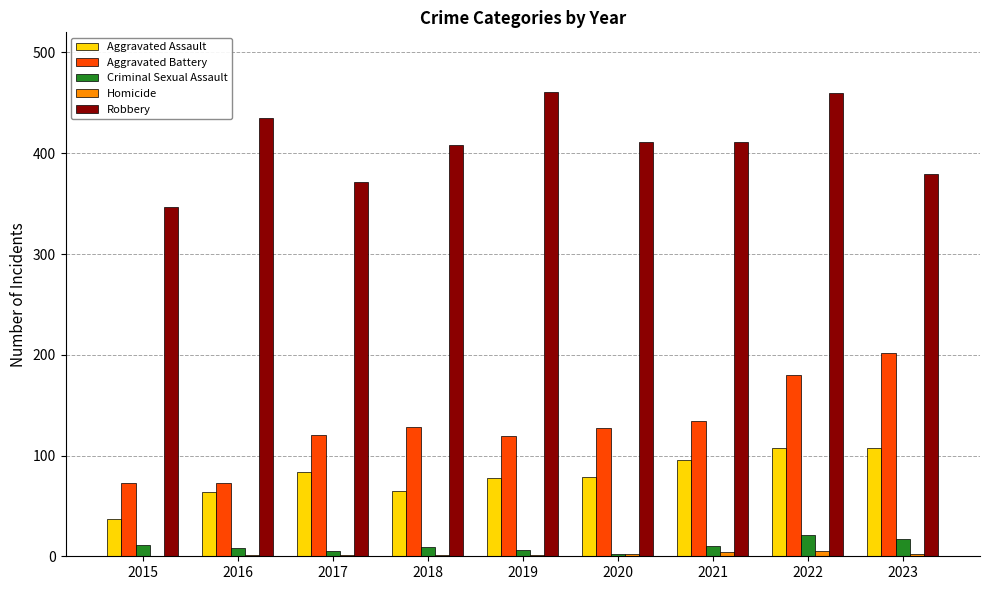

Which series changed the most between 2015 and 2018?

Robbery